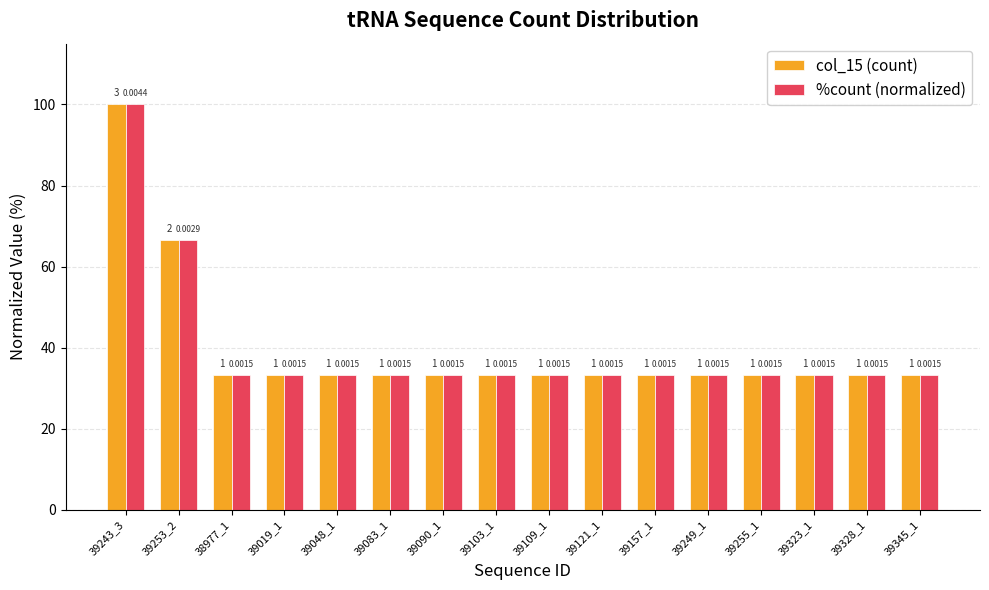

Which series has the largest total across all categories?

%count (normalized)